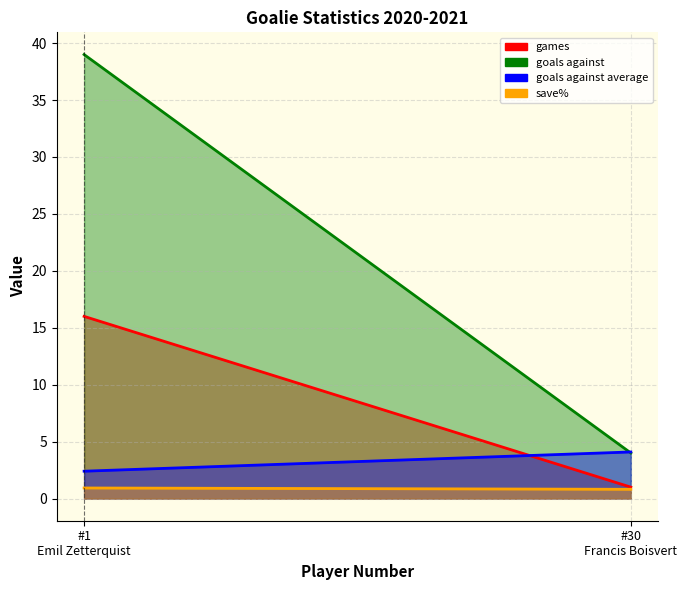

Rank the categories by goals against value from lowest to highest.

#30
Francis Boisvert, #1
Emil Zetterquist